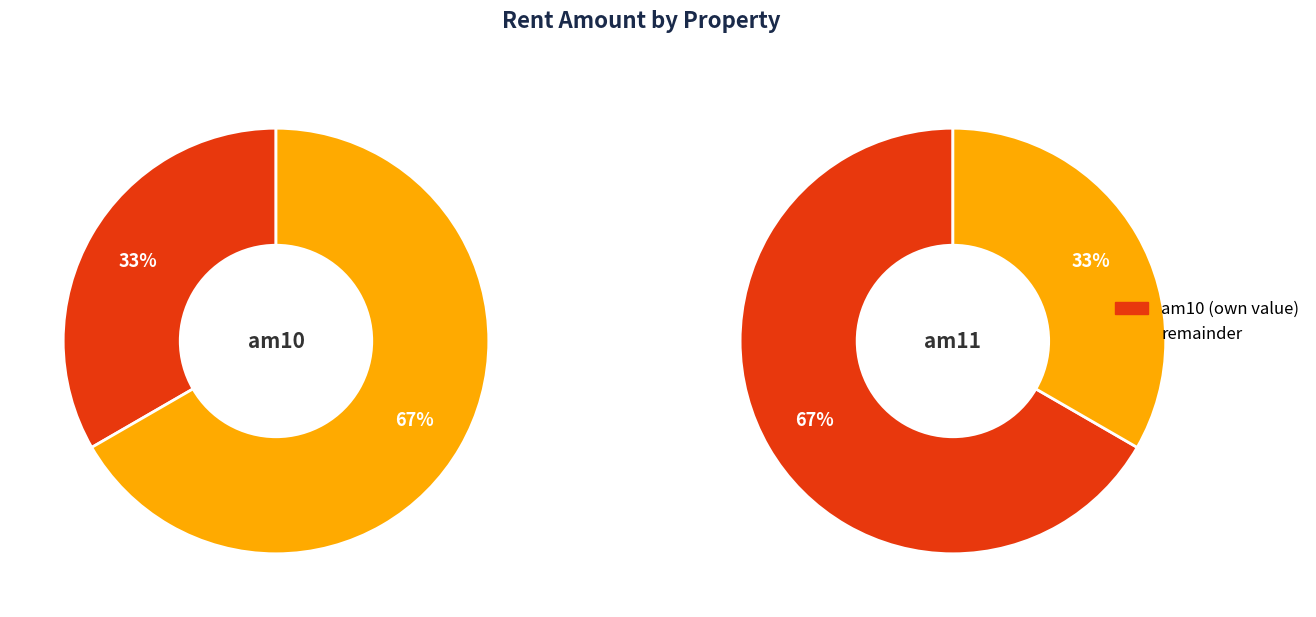

What is the total percentage of am11 and am10?

100.0%